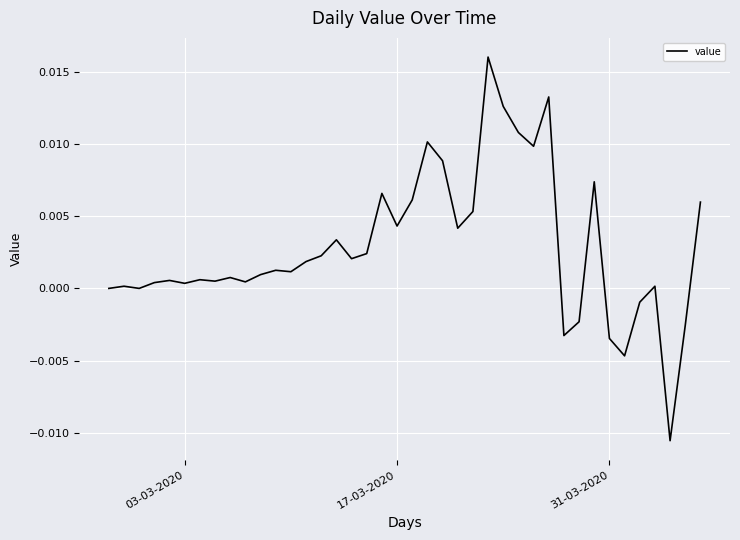

How many lines are shown in the chart?

1